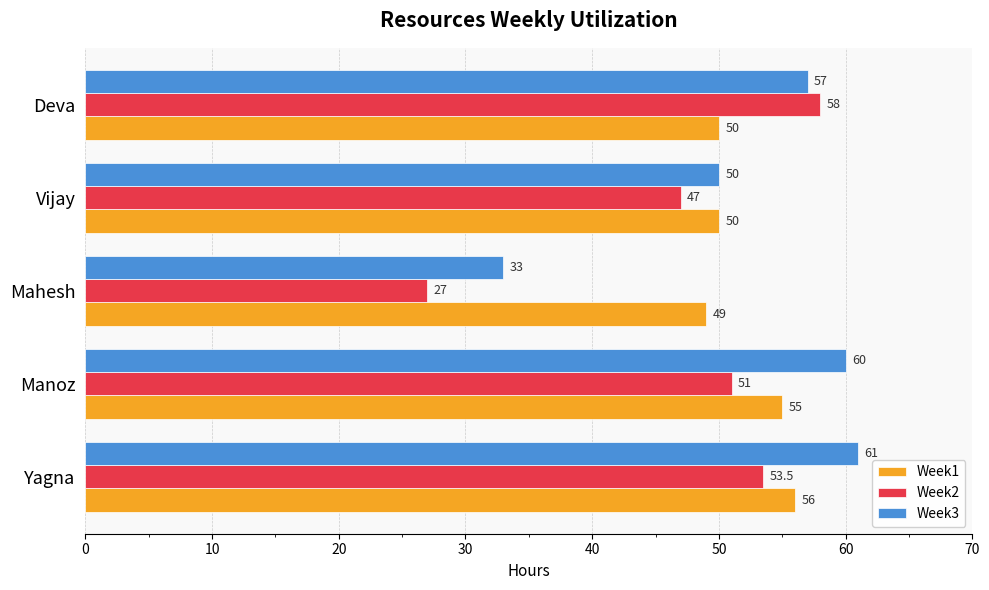

What is the average value of the Week2 series?

47.3